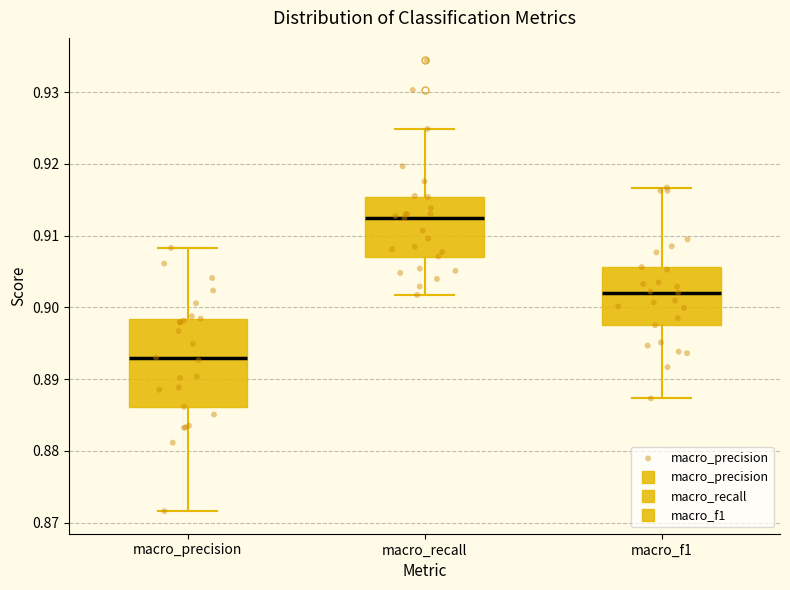

Which box has the lowest median line?

macro_precision